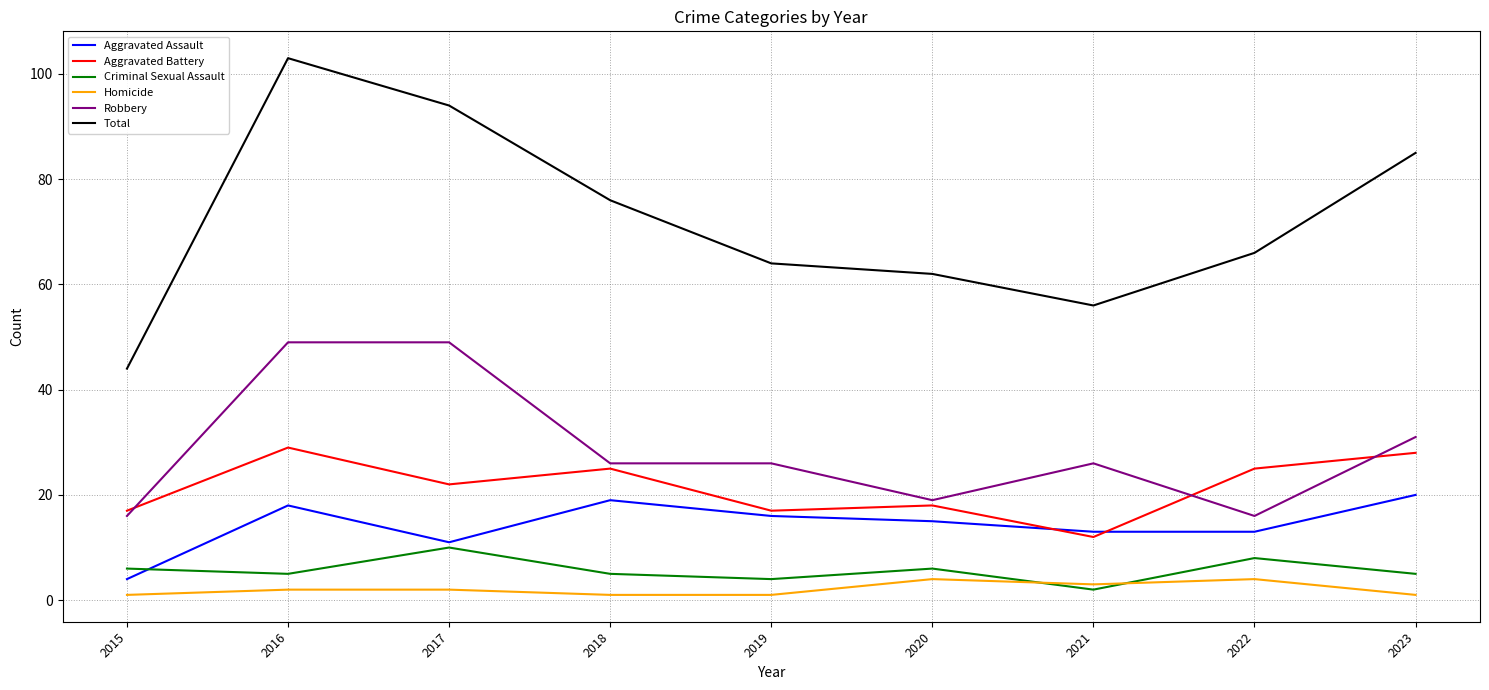

Between 2017 and 2018, which series saw the biggest shift?

Robbery